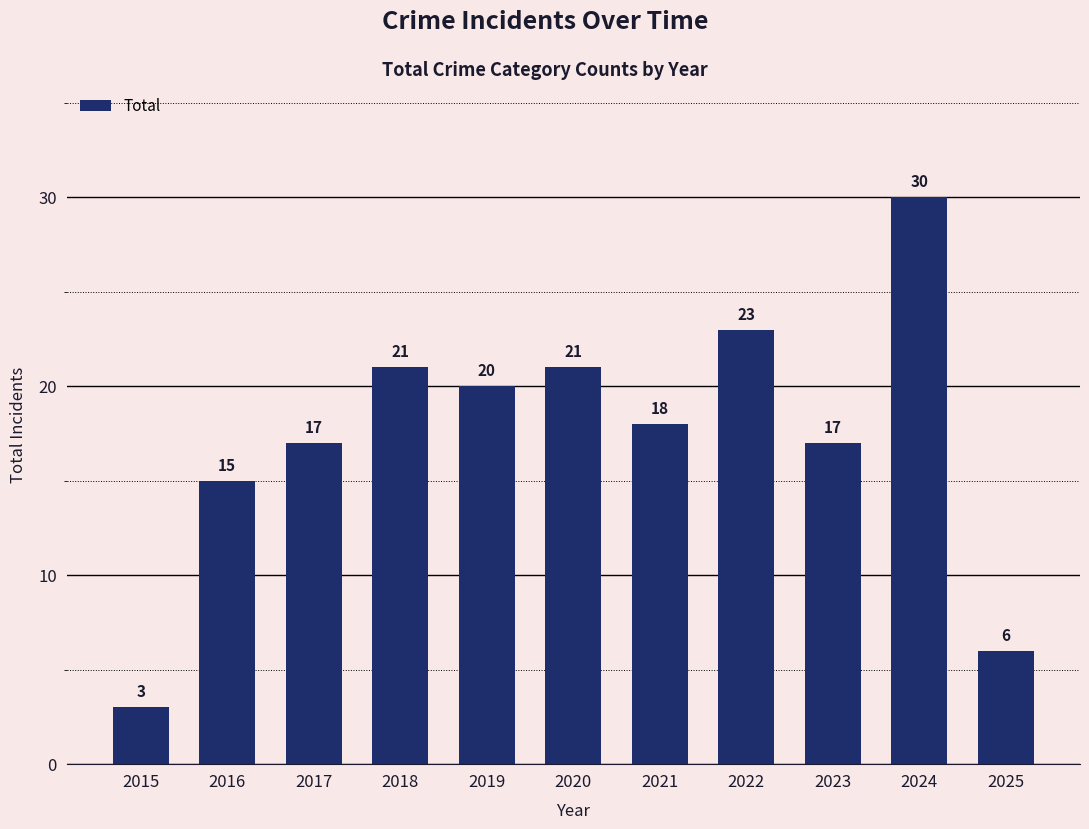

Reading left to right, transcribe all the data shown in this chart.

2015=3	2016=15	2017=17	2018=21	2019=20	2020=21	2021=18	2022=23	2023=17	2024=30	2025=6